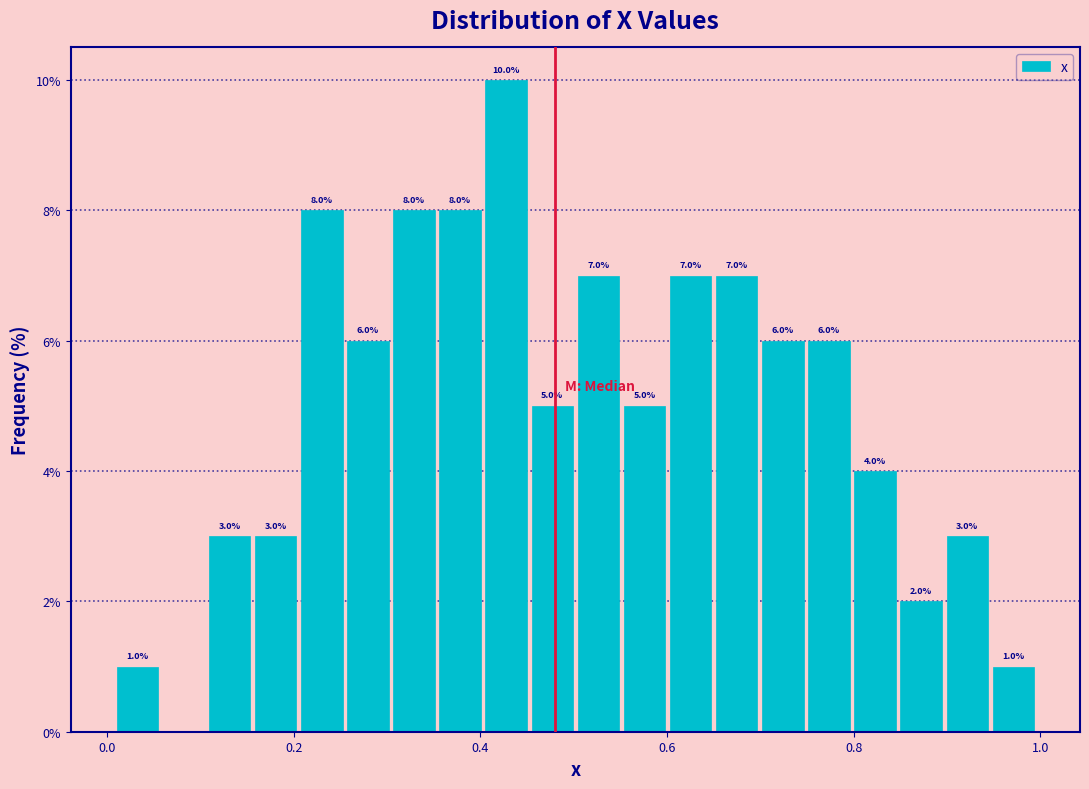

Read against the x-axis, roughly where is the centre of the tallest bar?

0.42